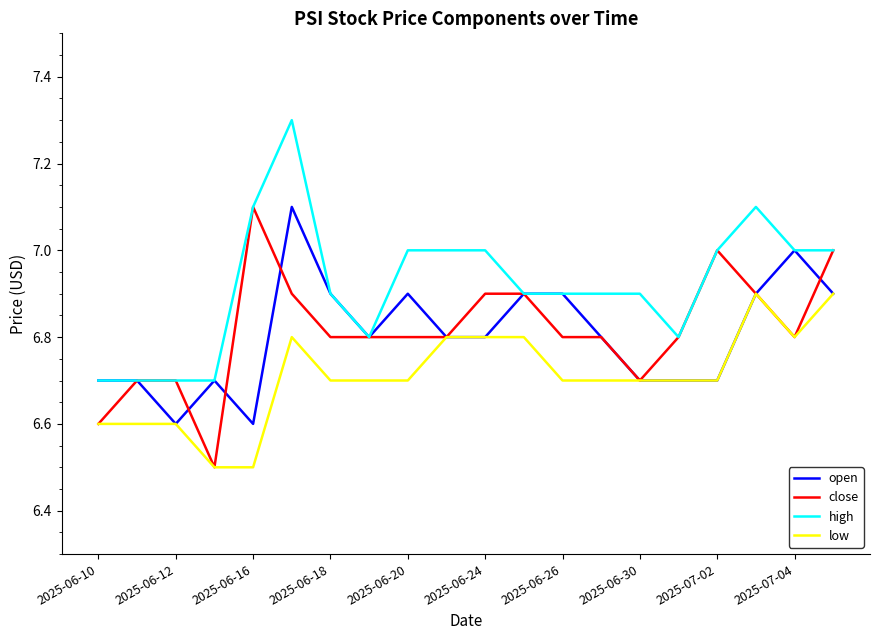

What is the maximum value for high?

7.3